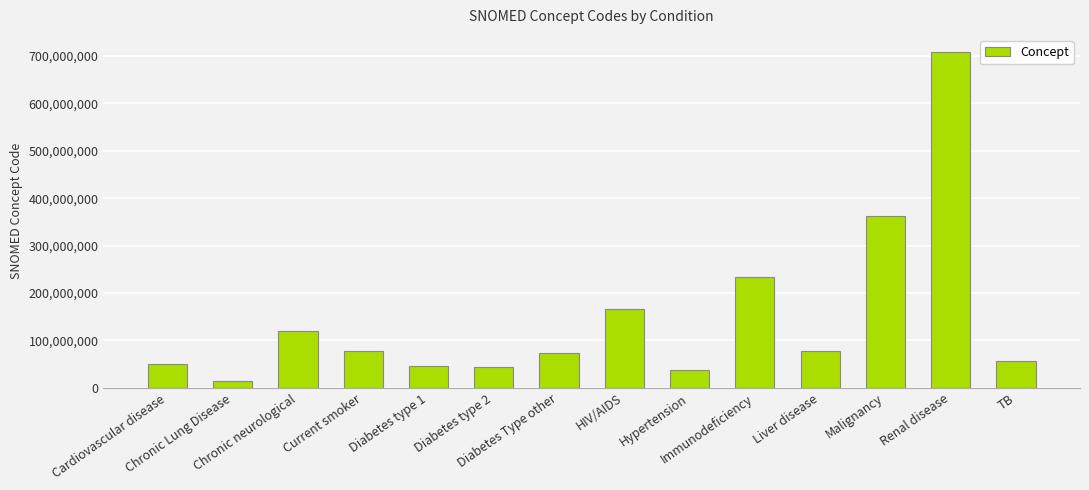

What is the average value?

147702933